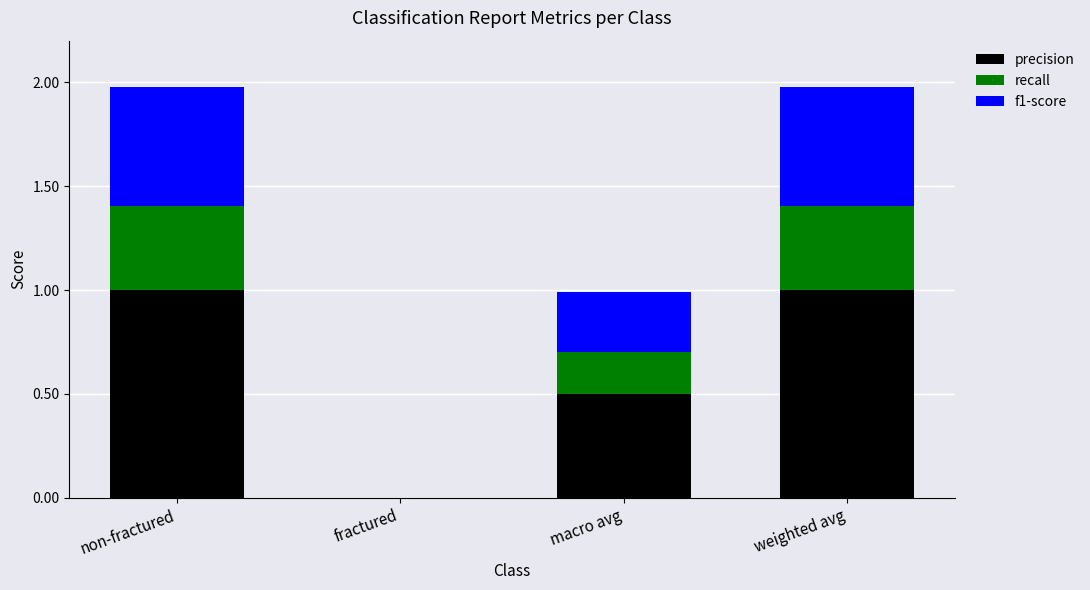

Are the bars horizontal?

No